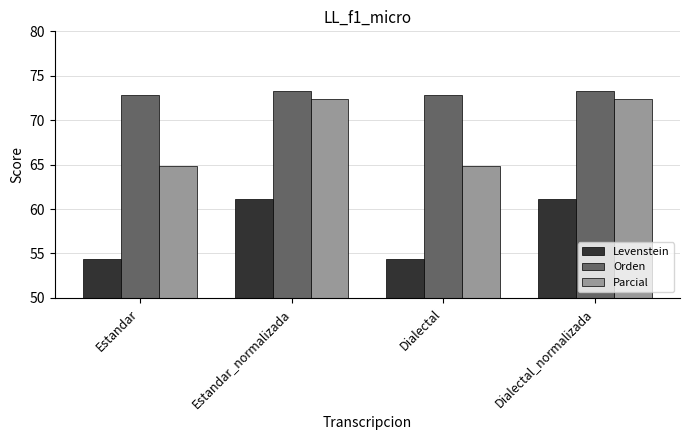

Are the bars horizontal?

No